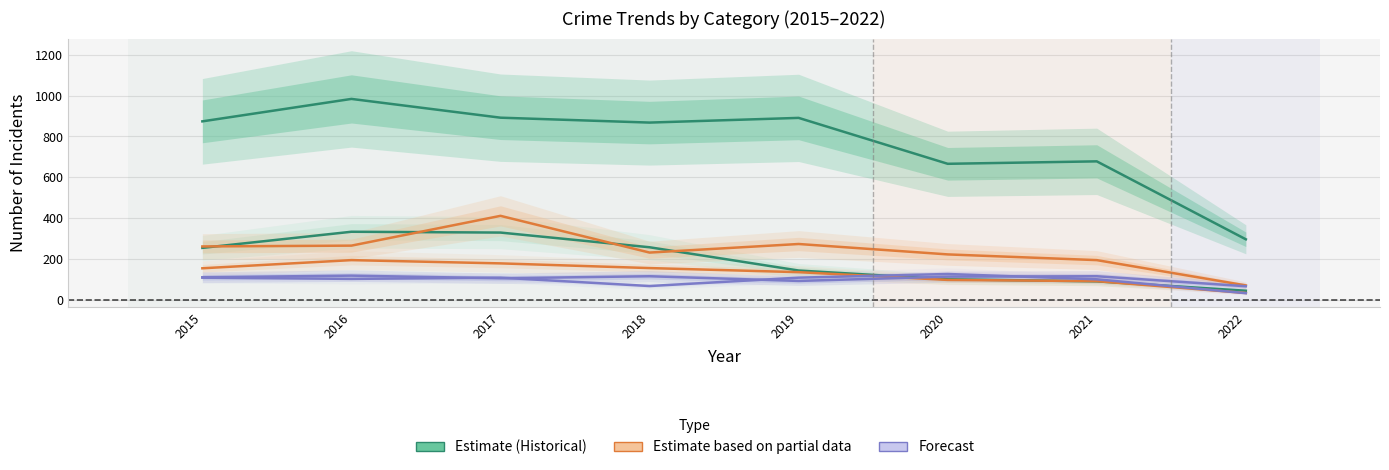

Reading left to right, transcribe all the data shown in this chart.

Theft: 874	984	892	868	891	666	678	296
Burglary: 254	333	329	257	143	100	90	44
Motor Vehicle Theft: 261	265	411	231	273	222	194	70
Robbery: 154	194	178	155	135	97	91	33
Aggravated Assault: 110	118	105	115	92	113	115	66
Aggravated Battery: 108	102	108	67	108	126	100	32